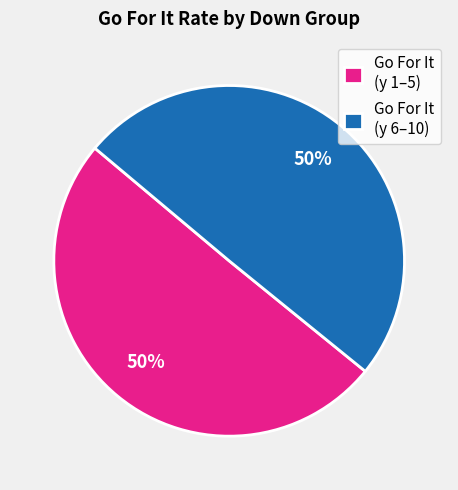

Do Go For It (y 1–5) and Go For It (y 6–10) together represent more than half of the pie?

Yes